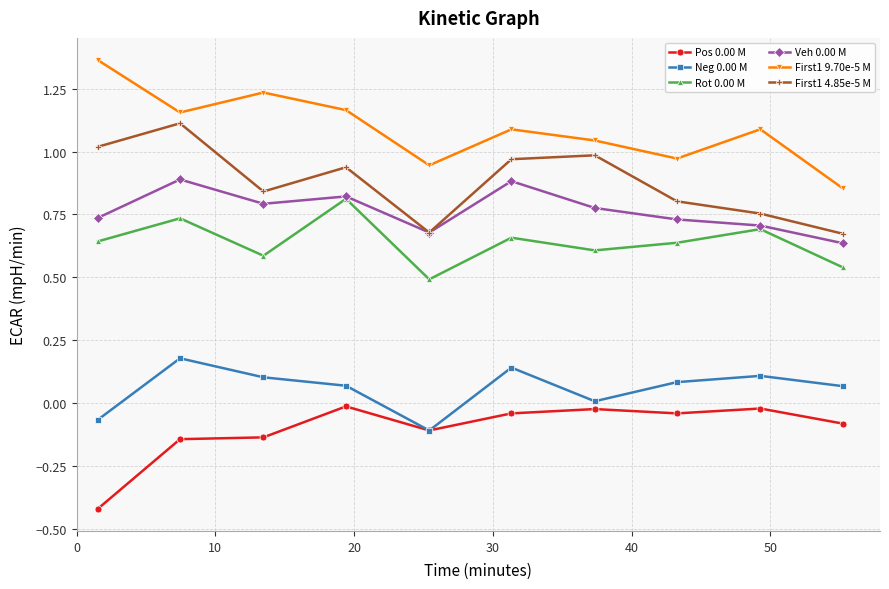

True or false: Veh 0.00 M has more than 2 interior local peaks.

True